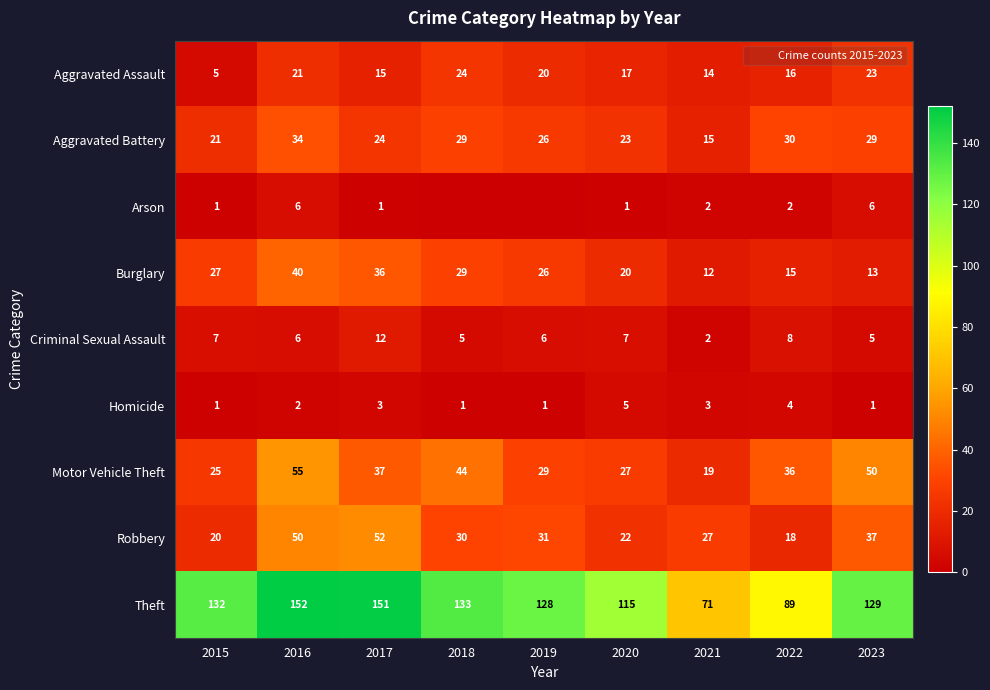

Is it true that Theft equals 200 at 2015?

False